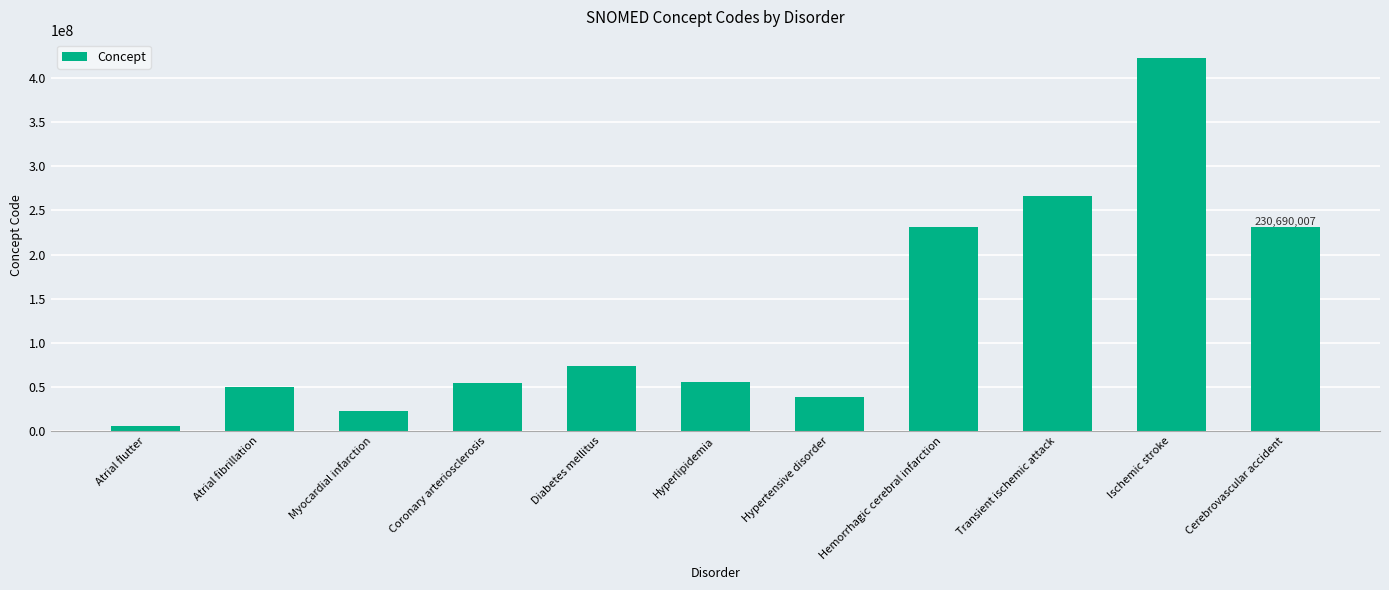

Between Hemorrhagic cerebral infarction and Atrial flutter, which is larger?

Hemorrhagic cerebral infarction